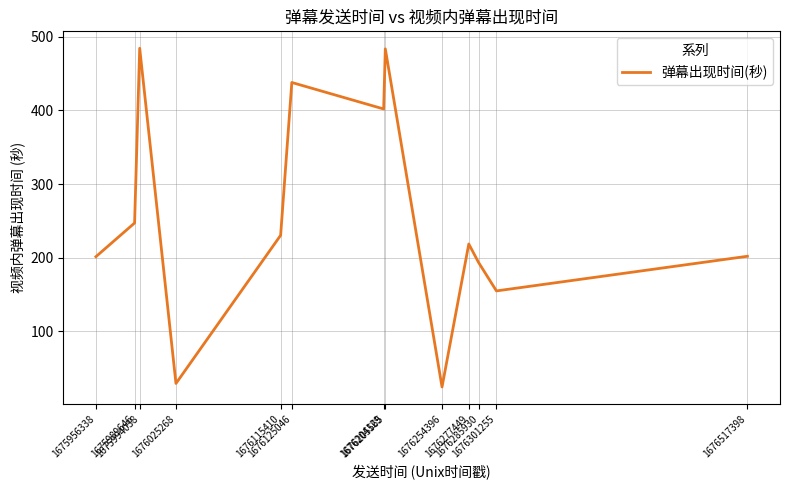

Is it true that the value at 1676025268 is 28.8?

True